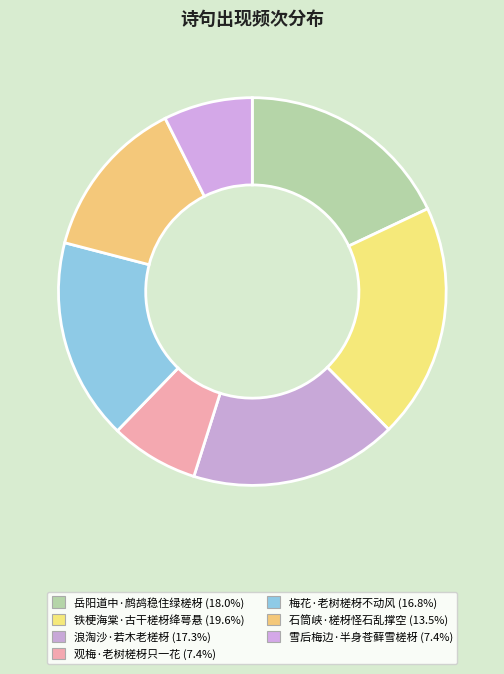

The 铁梗海棠·古干槎枒绛萼悬 slice represents 14% of the pie. True or false?

False